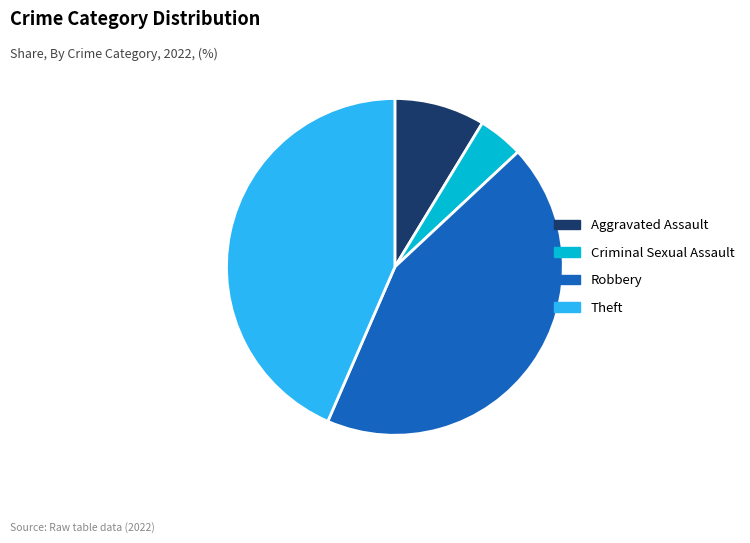

The Aggravated Assault slice represents 9% of the pie. True or false?

True